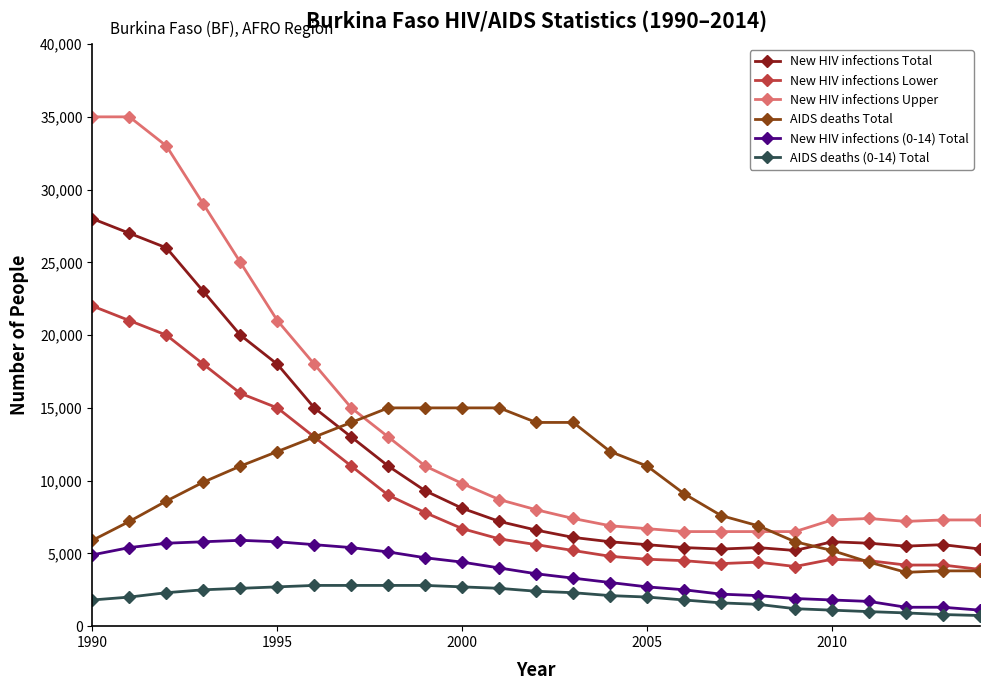

Which series has the largest range (max minus min)?

New HIV infections Upper